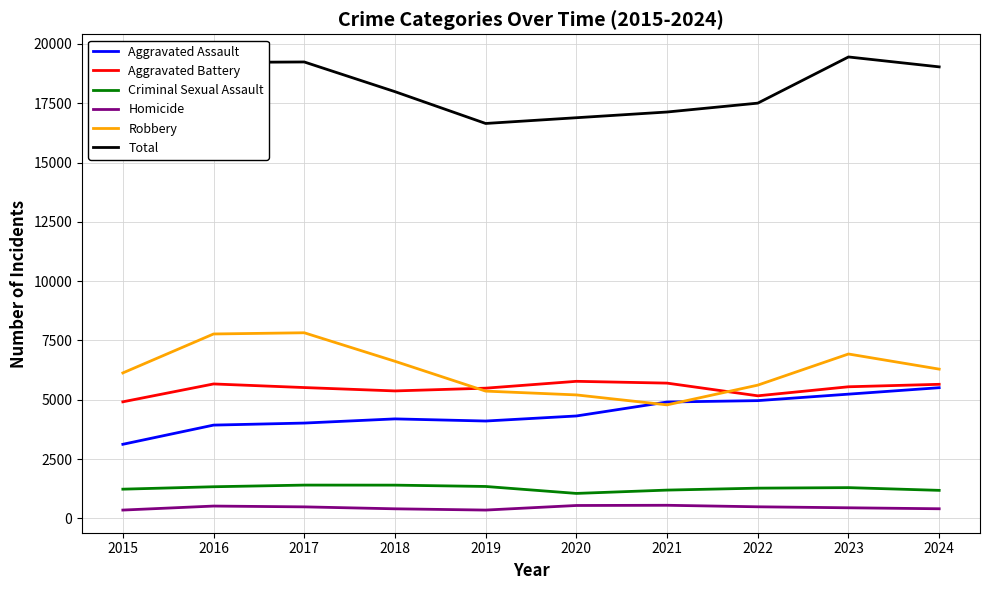

List the series in order of their peak value, lowest first.

Homicide, Criminal Sexual Assault, Aggravated Assault, Aggravated Battery, Robbery, Total